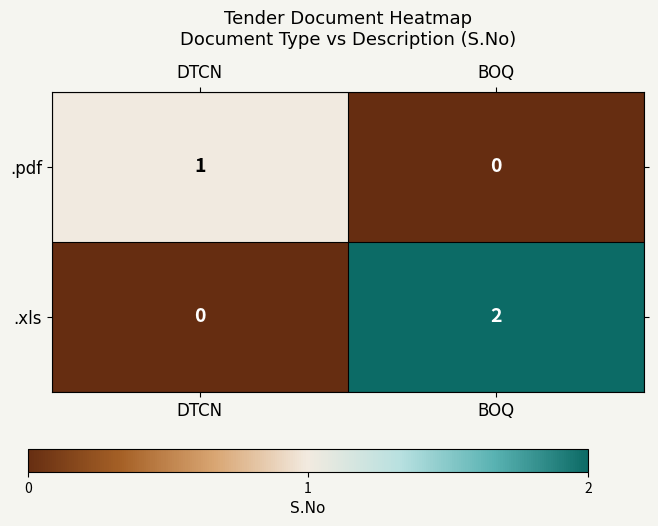

List the series in order of their peak value, highest first.

.xls, .pdf